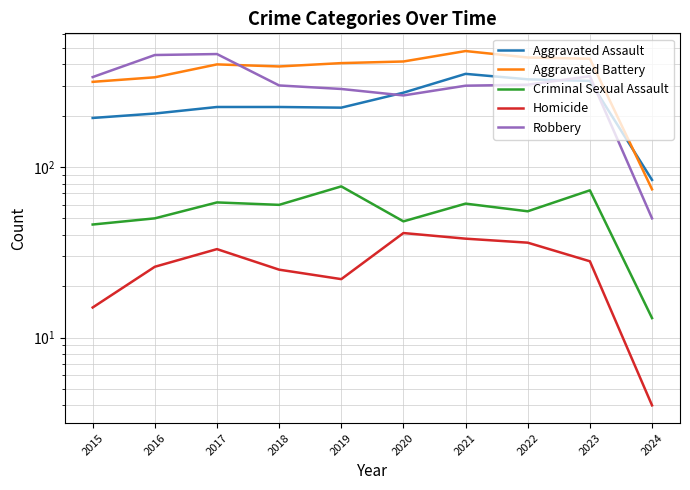

What is the sum of all Criminal Sexual Assault values?

545